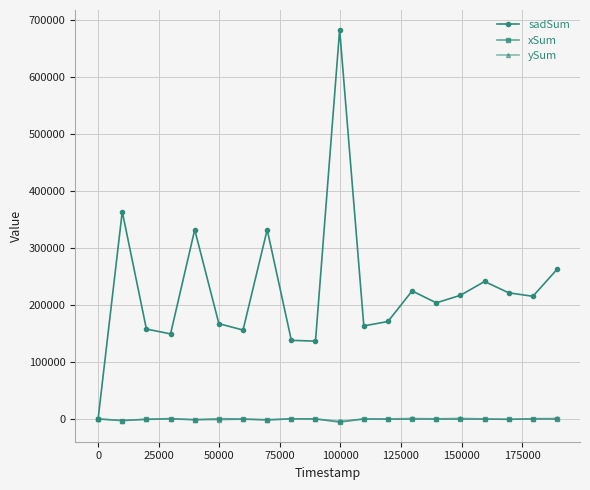

True or false: xSum has more than 1 points higher than both neighbors.

True